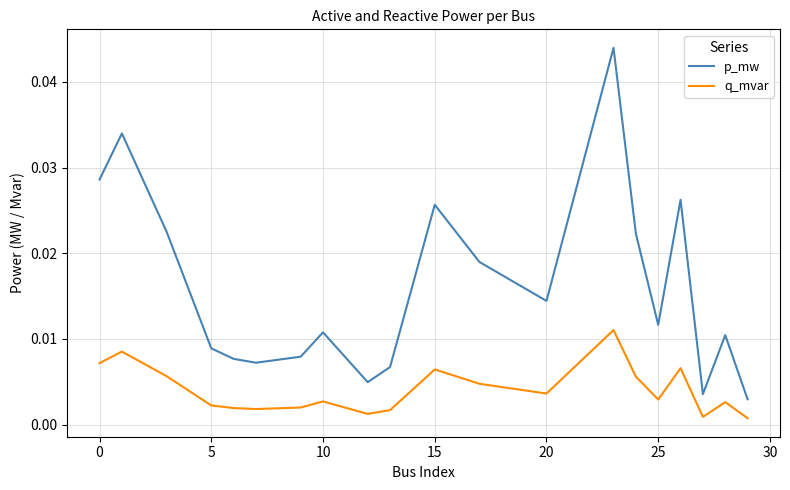

Which series has the largest total across all categories?

p_mw